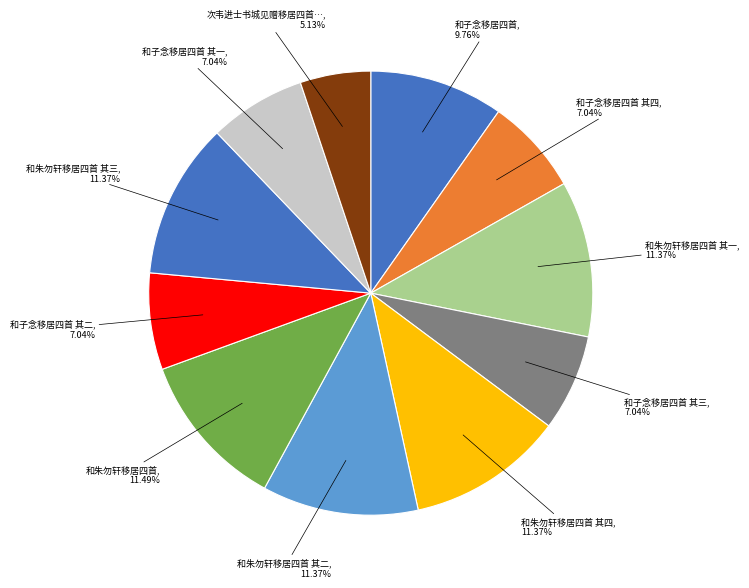

Which category has the biggest portion of the pie?

和朱勿轩移居四首